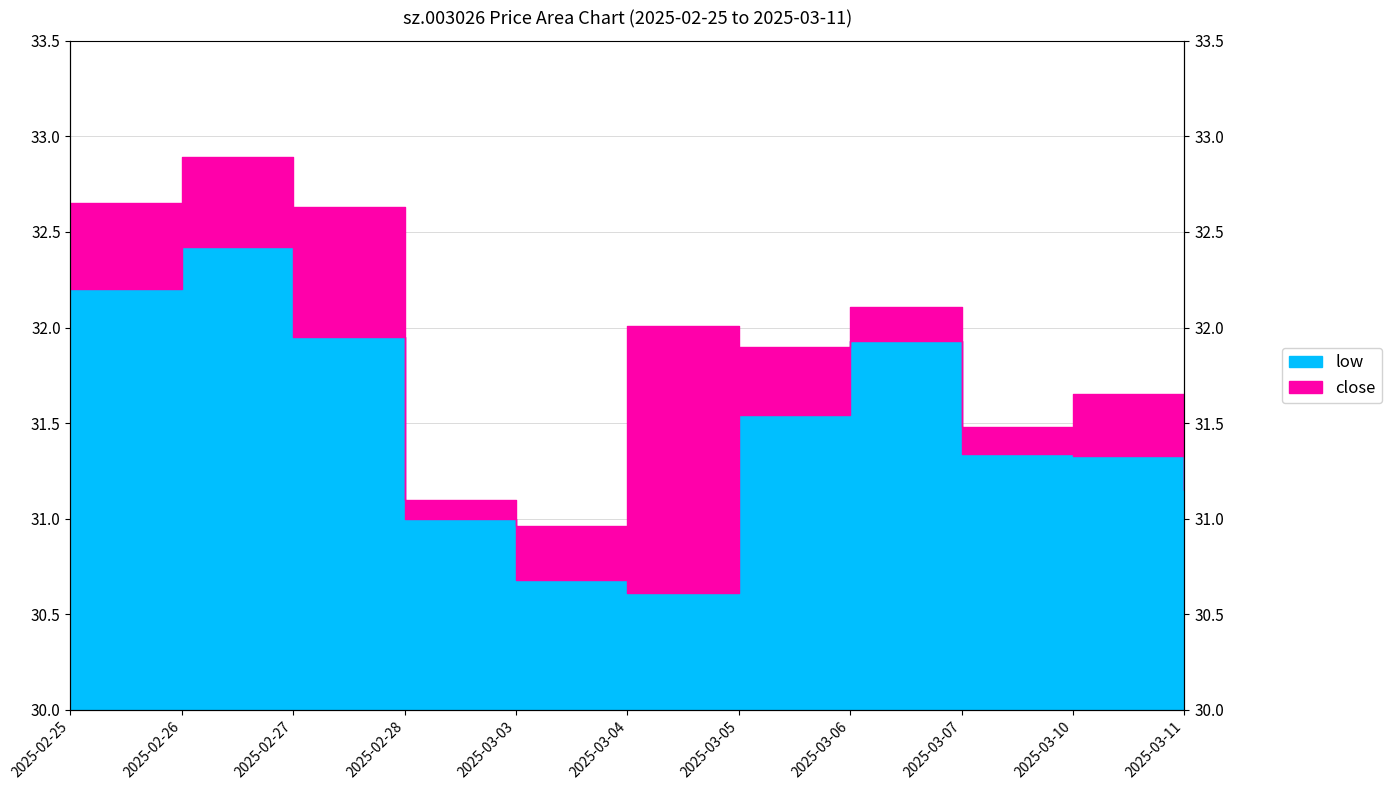

The close series shows 31.6 at 2025-03-11. True or false?

True